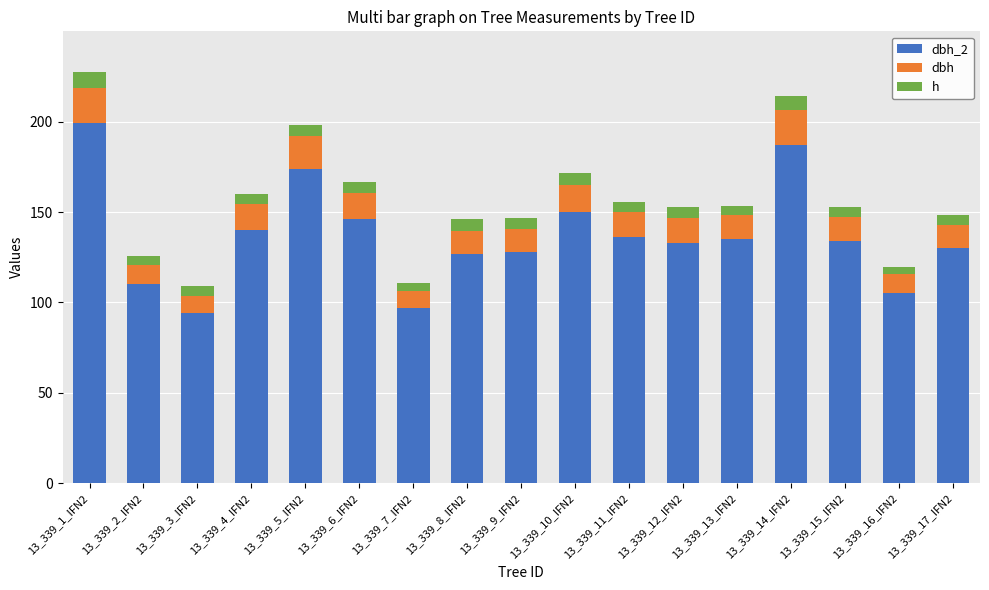

What is the total value across all series at 13_339_10_IFN2?

171.5